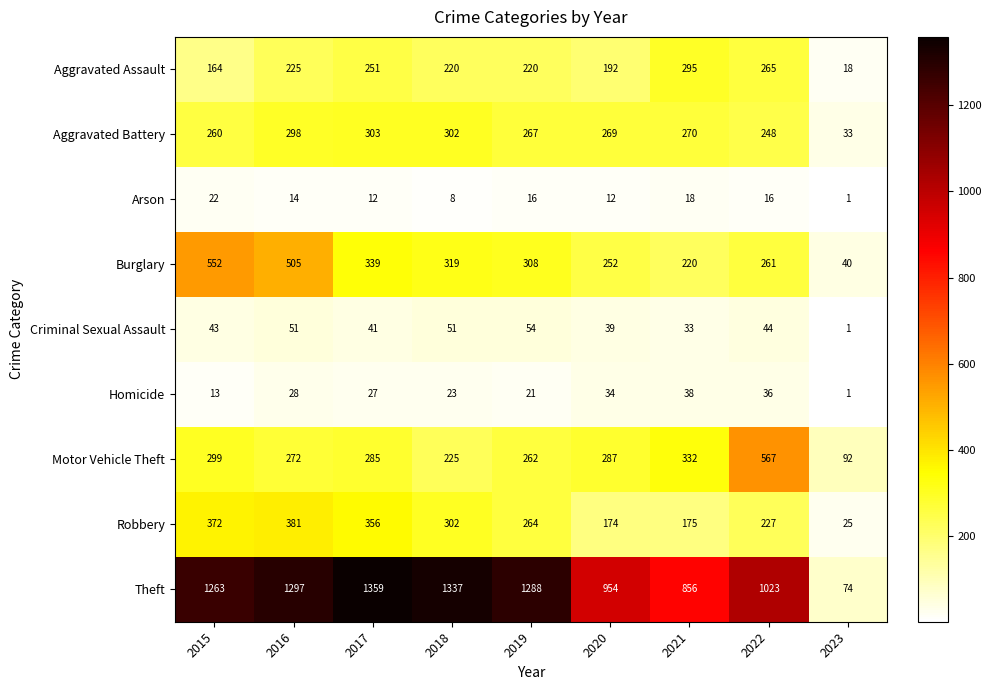

The Homicide series shows 19 at 2022. True or false?

False